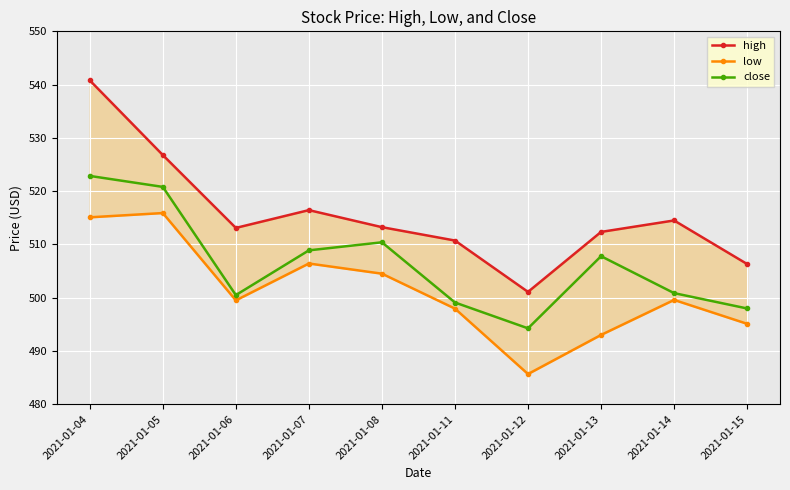

True or false: close has more than 1 interior local peaks.

True